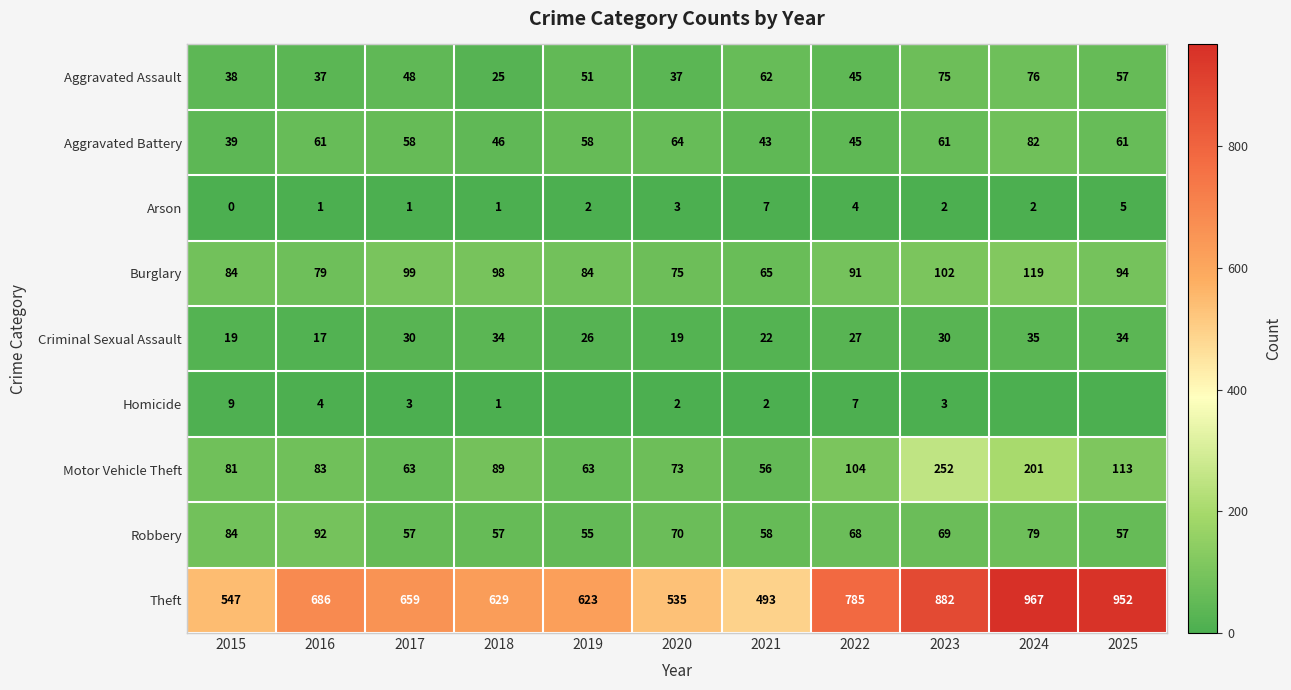

Where is Aggravated Assault nearest to the value 50?

2019